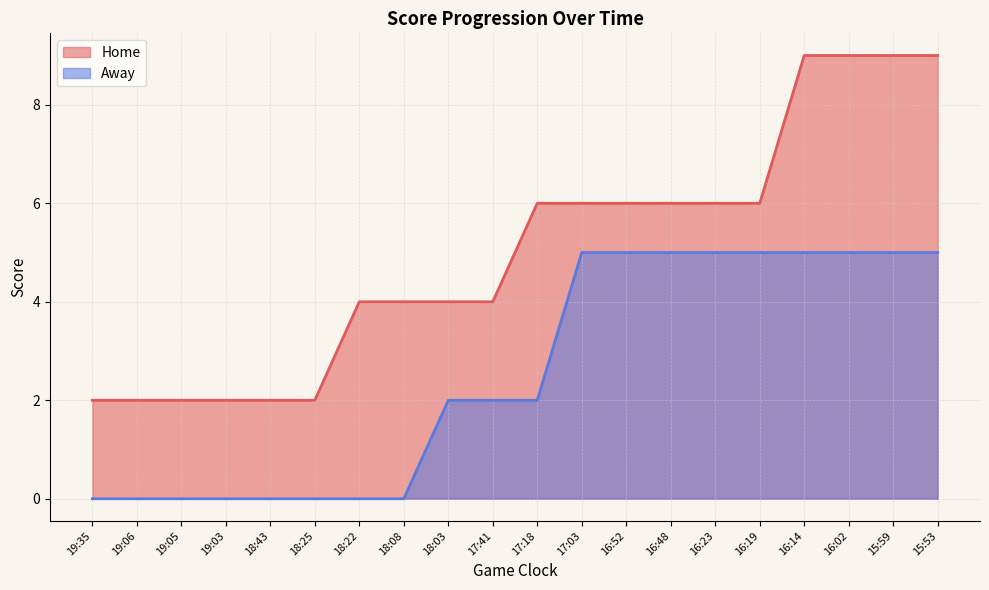

True or false: Home has more than 2 interior local peaks.

False